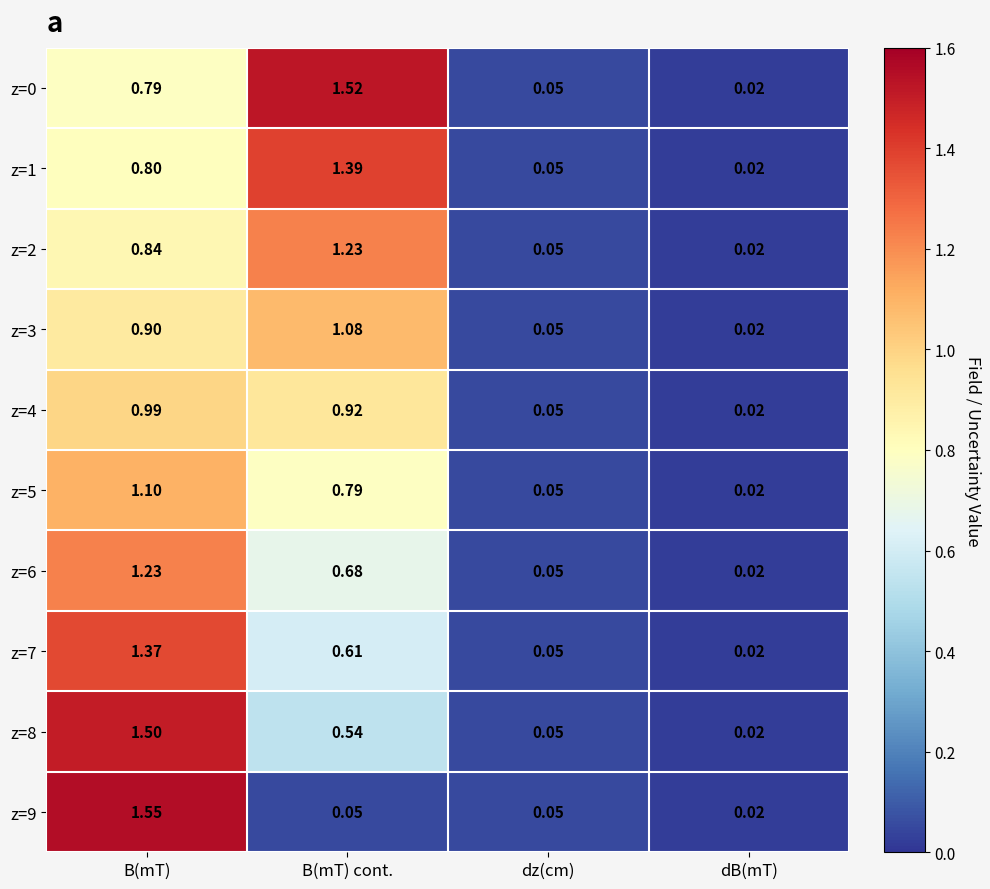

Which series has the widest spread of values?

z=9